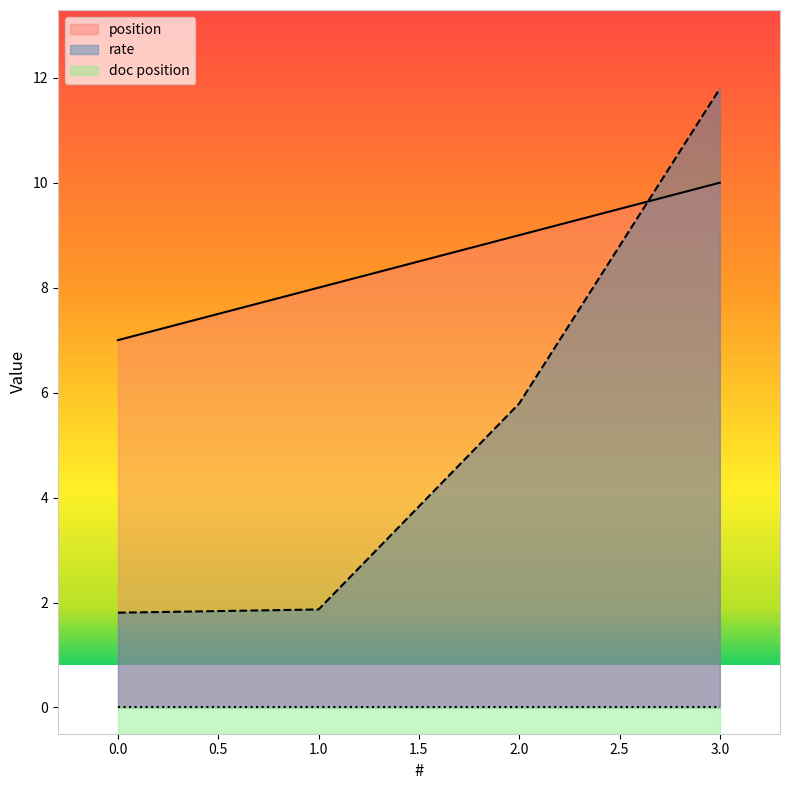

Is the value of position at 0.0 greater than the value of rate at 1.0?

Yes